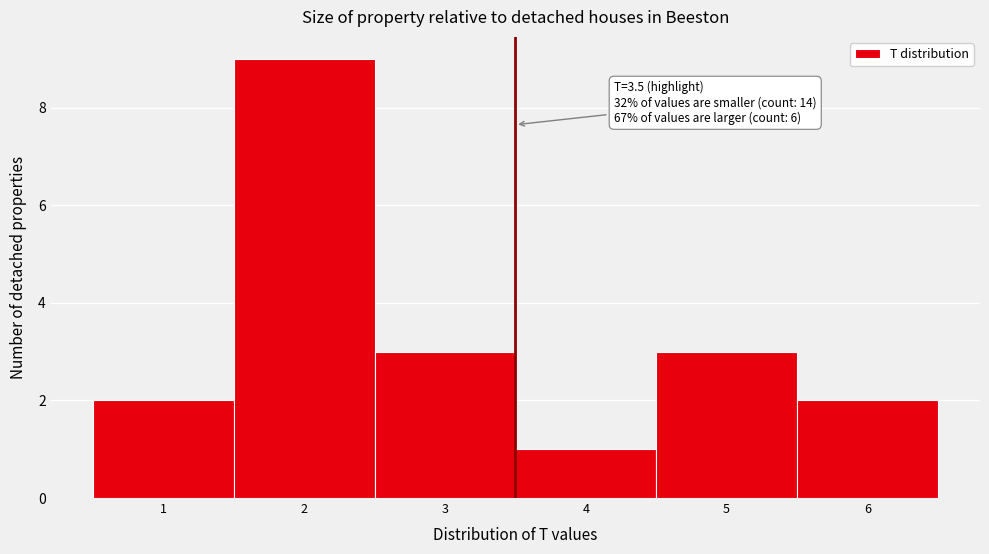

Which range on the x-axis has the tallest bar?

1.5 to 2.5